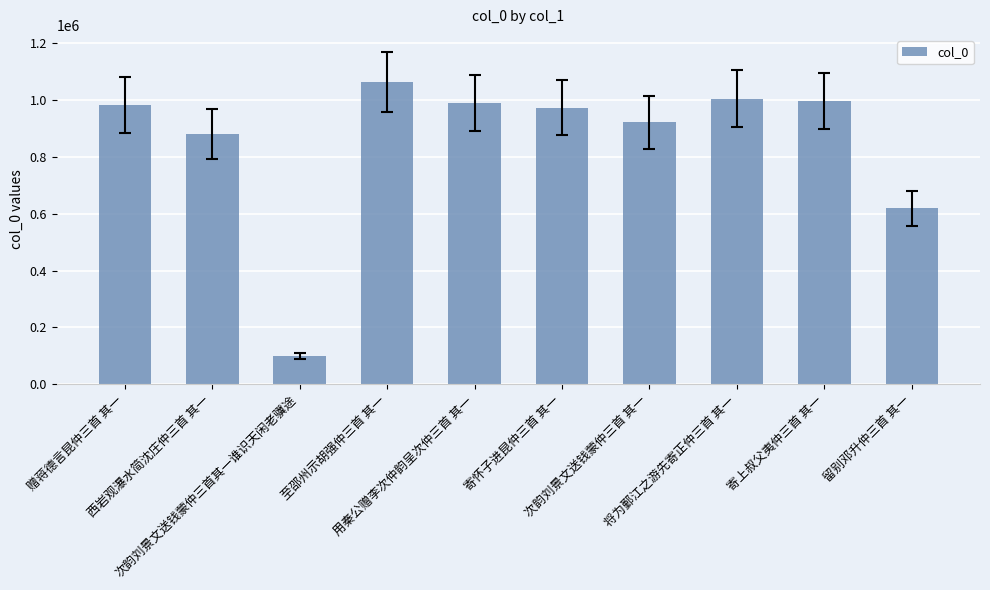

What is the value of the 4th bar from the left?

1064867